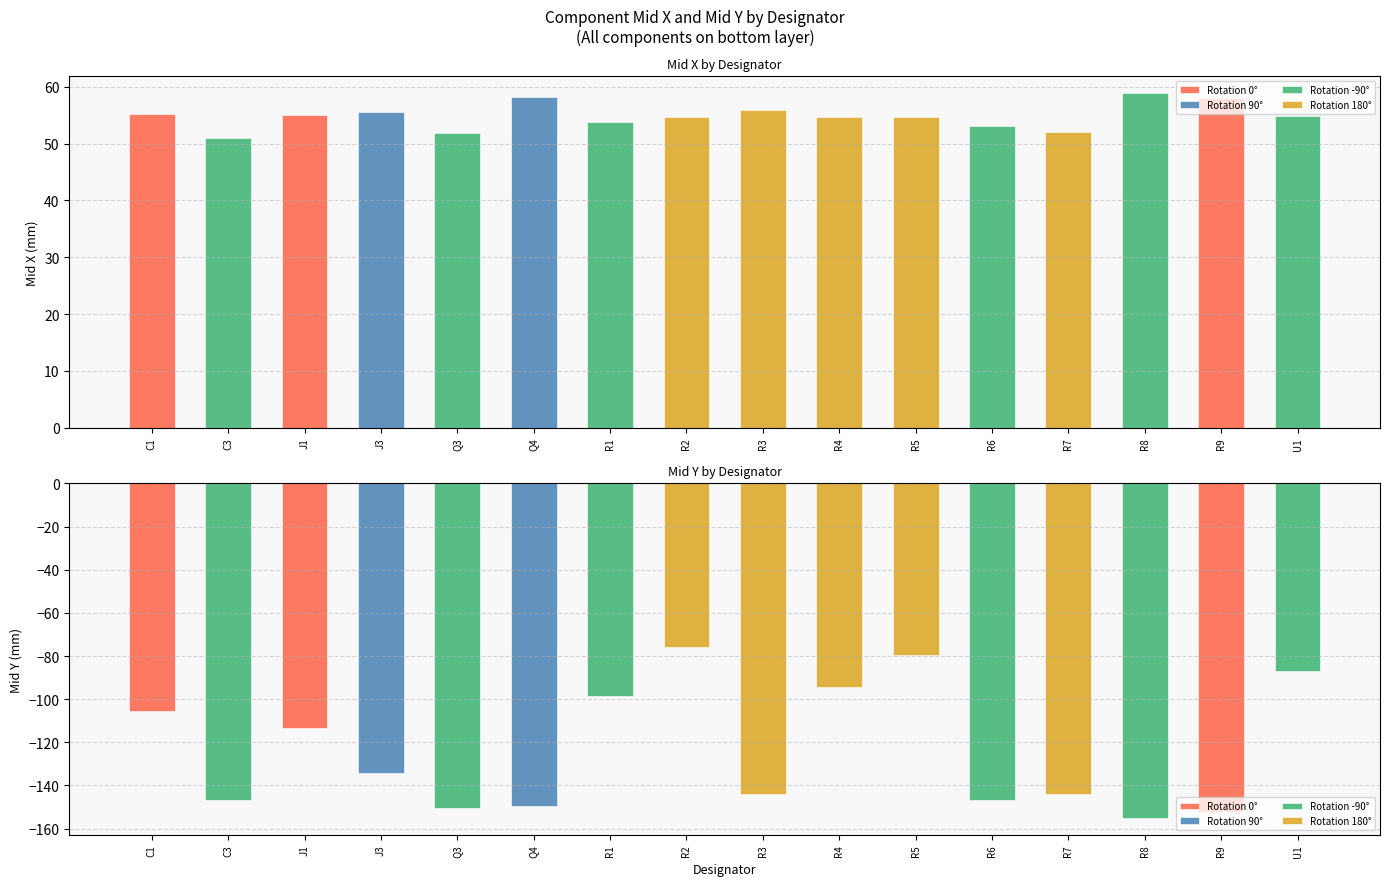

What is the label of the 13th bar from the left?

R7